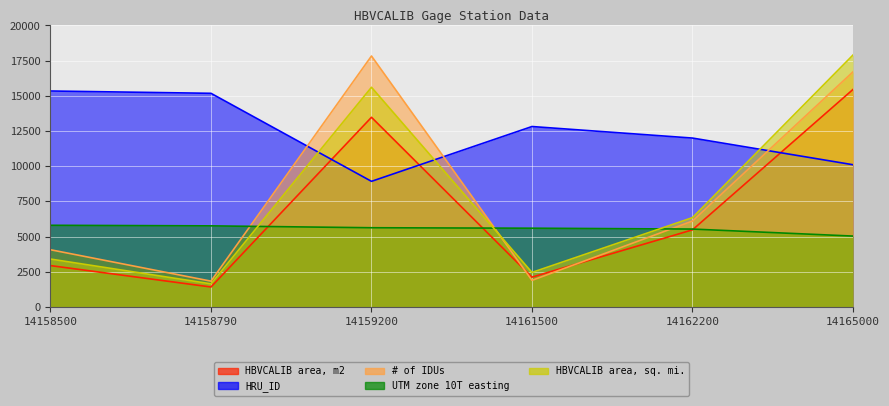

At which category does HBVCALIB area, sq. mi. reach its first local valley?

14158790